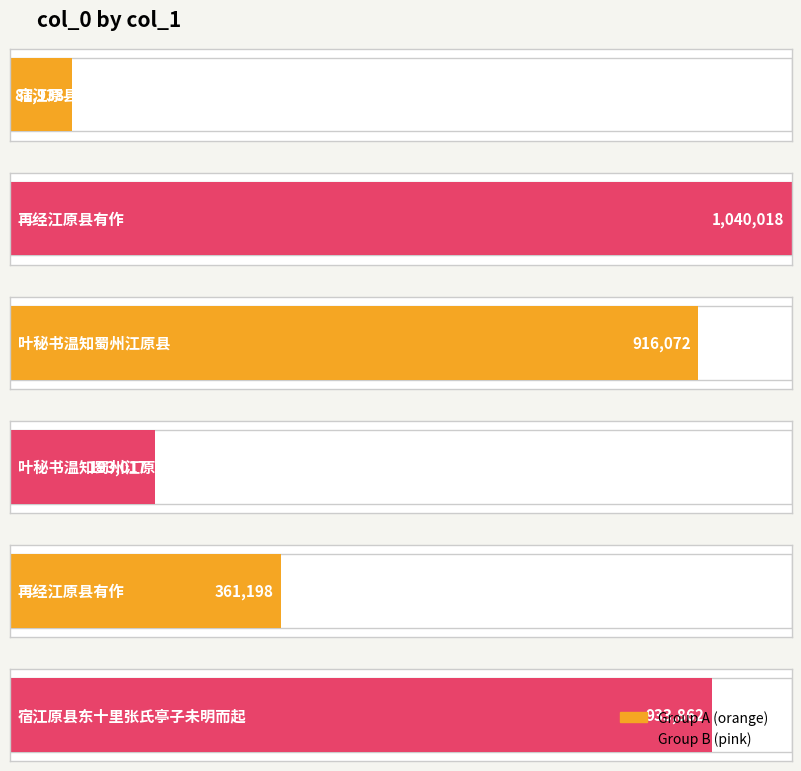

Reading left to right, transcribe all the data shown in this chart.

宿江原县东十里张氏亭子未明而起=81938	再经江原县有作=1040018	叶秘书温知蜀州江原县=916072	叶秘书温知蜀州江原县=193017	再经江原县有作=361198	宿江原县东十里张氏亭子未明而起=933862